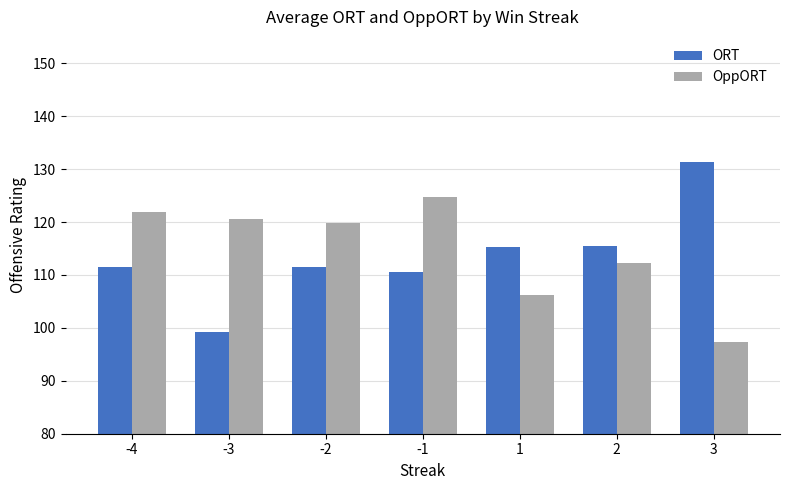

What are all the series names shown in the legend?

ORT, OppORT